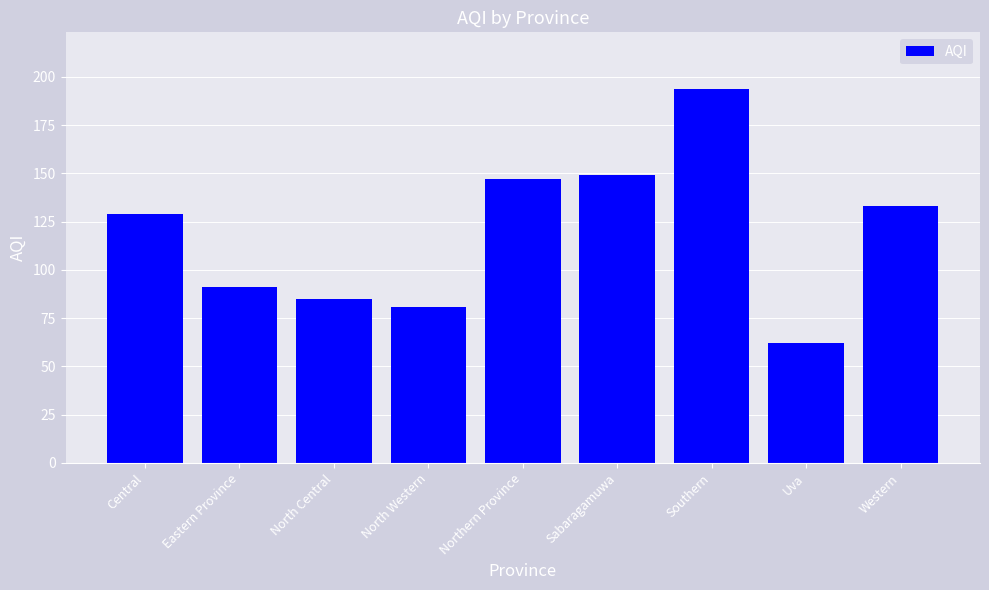

How many bars are there in total?

9